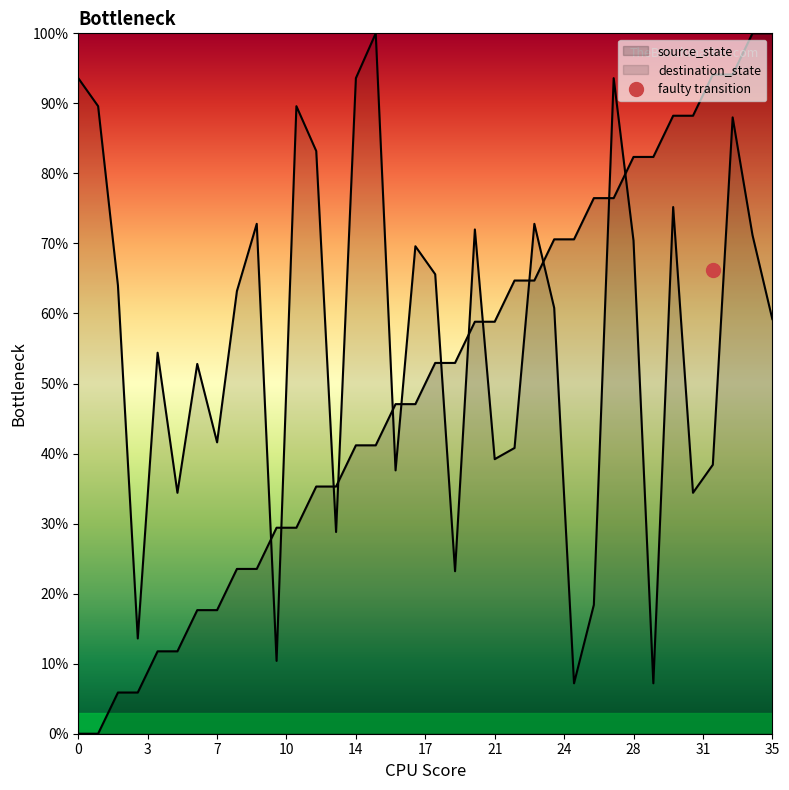

Does the chart display data point markers on the line(s)?

No